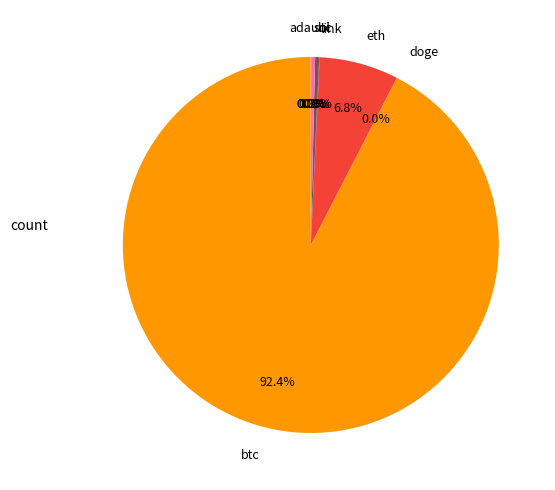

Do ltc and sol together represent more than half of the pie?

No